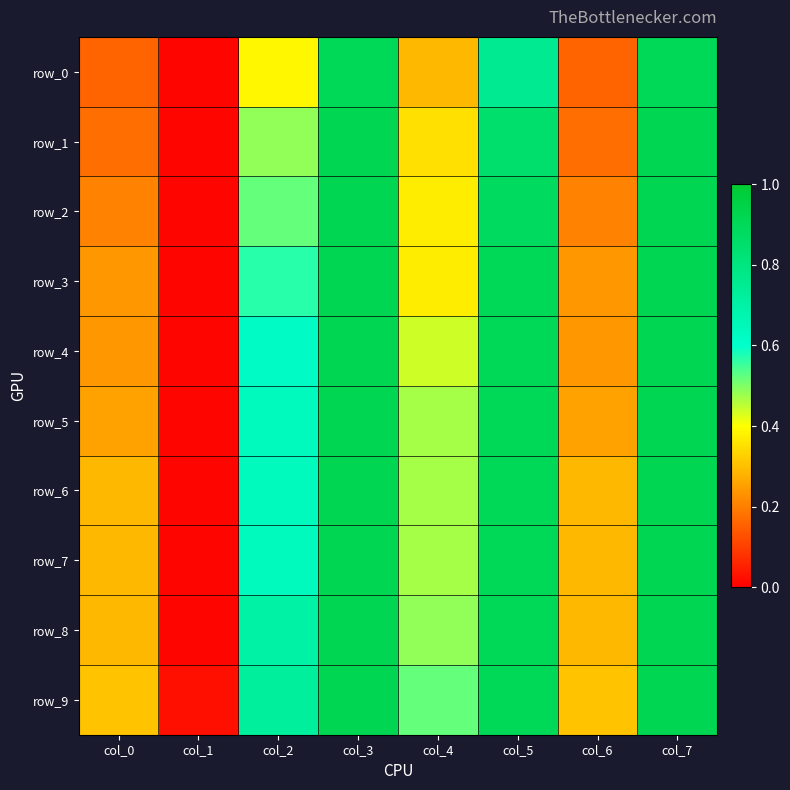

Rank the categories by row_7 value from lowest to highest.

col_1, col_0, col_6, col_4, col_2, col_5, col_3, col_7